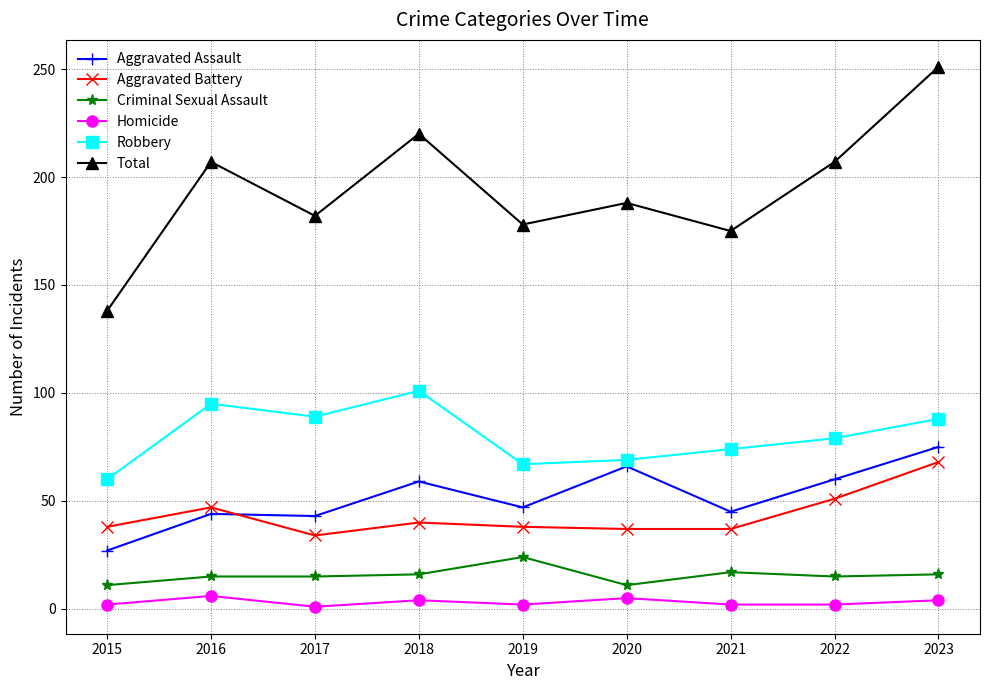

True or false: Aggravated Battery and Criminal Sexual Assault cross at least once.

False